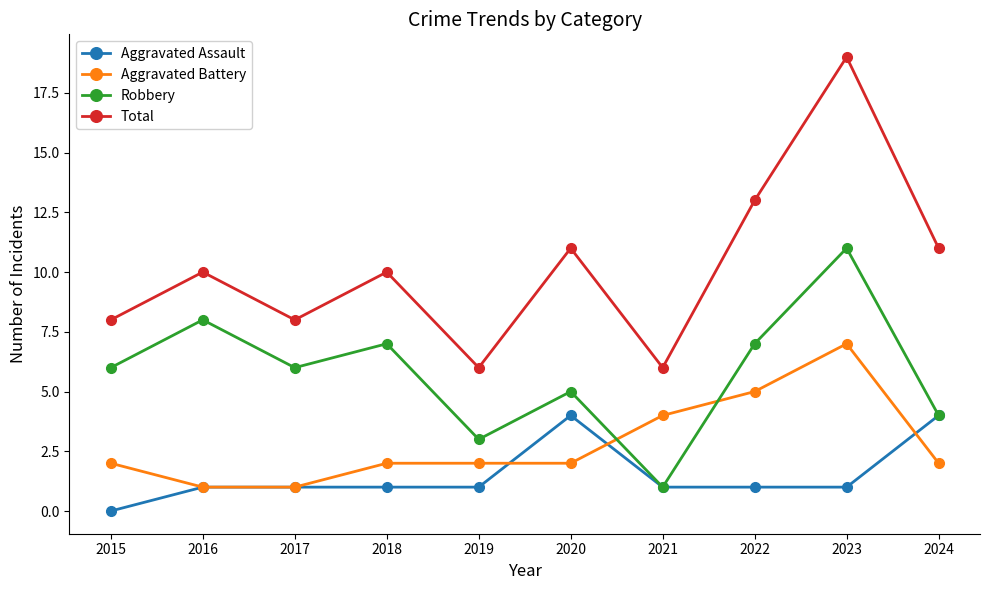

Reading right to left, what are all the values shown in this chart?

Aggravated Assault: 4	1	1	1	4	1	1	1	1	0
Aggravated Battery: 2	7	5	4	2	2	2	1	1	2
Robbery: 4	11	7	1	5	3	7	6	8	6
Total: 11	19	13	6	11	6	10	8	10	8